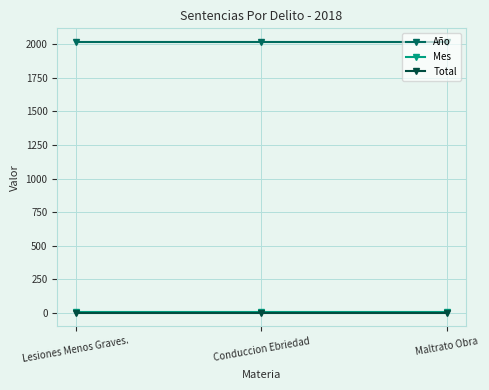

What value does the Año series have at Lesiones Menos Graves.?

2018